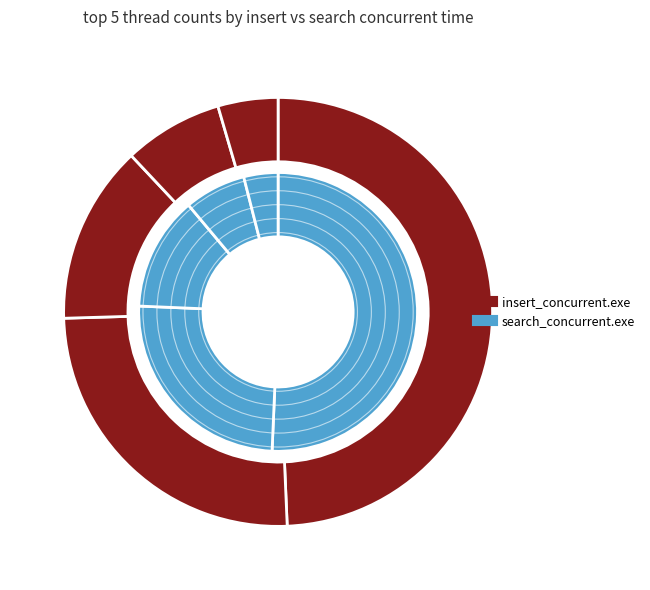

Which slice is the smallest?

16